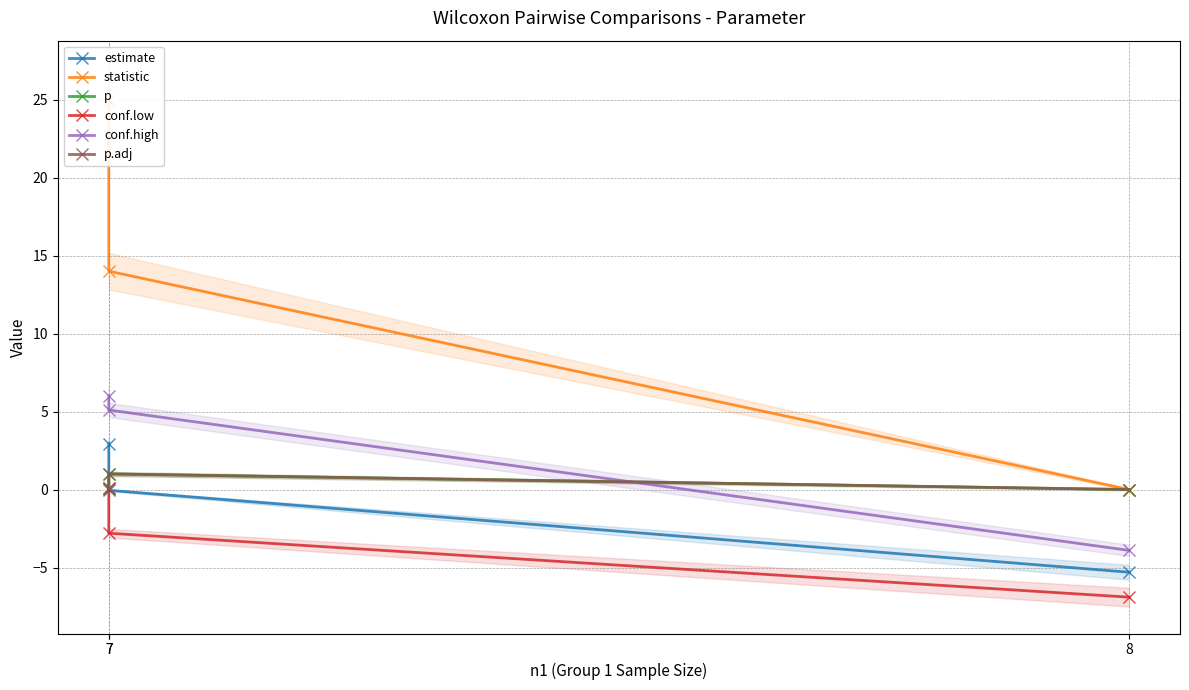

Which series has the largest range (max minus min)?

statistic